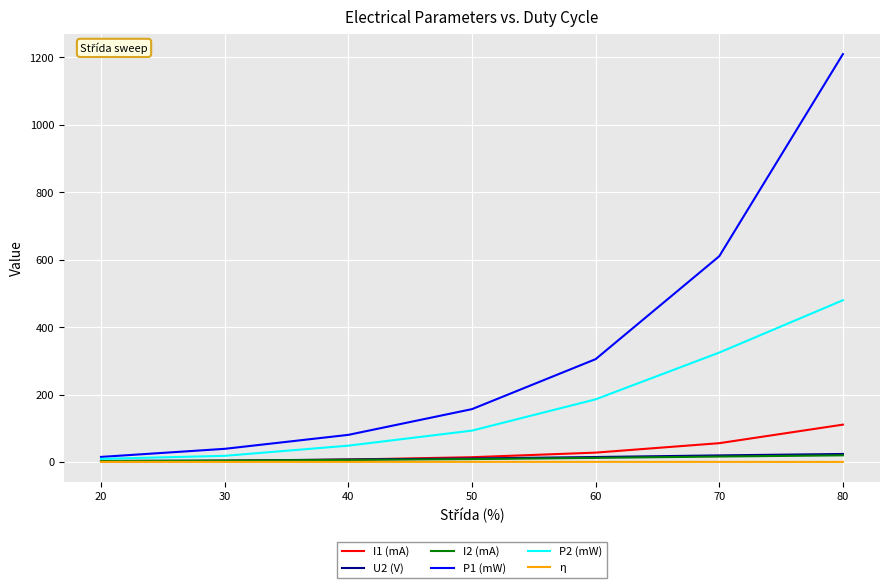

Which label corresponds to the largest value in the chart?

80